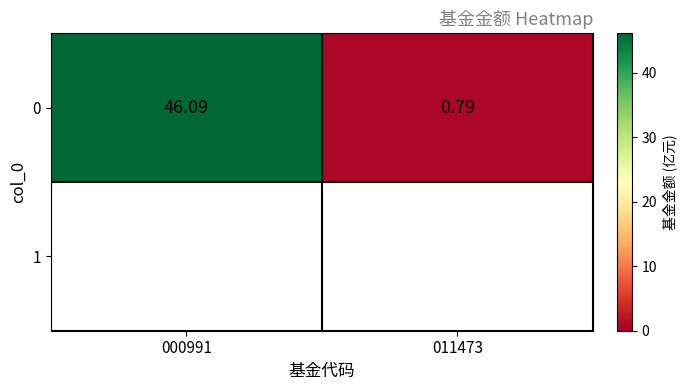

True or false: the data shows 46.1 at 000991.

True